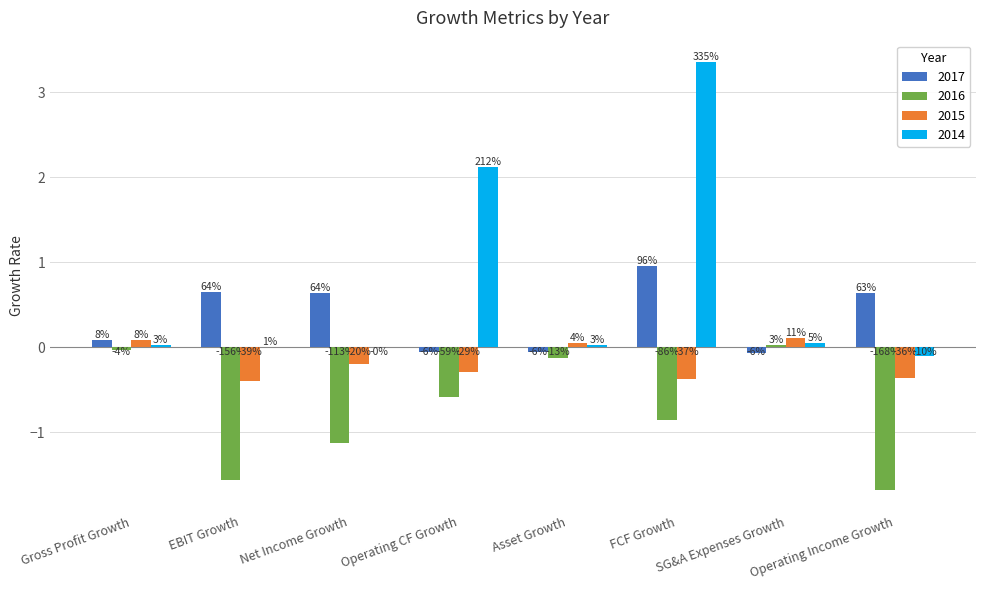

List the series in order of their overall mean, lowest first.

2016, 2015, 2017, 2014